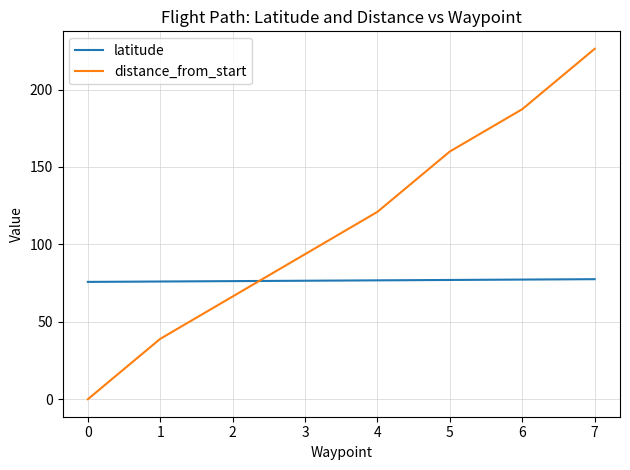

What is the maximum value for distance_from_start?

226.3